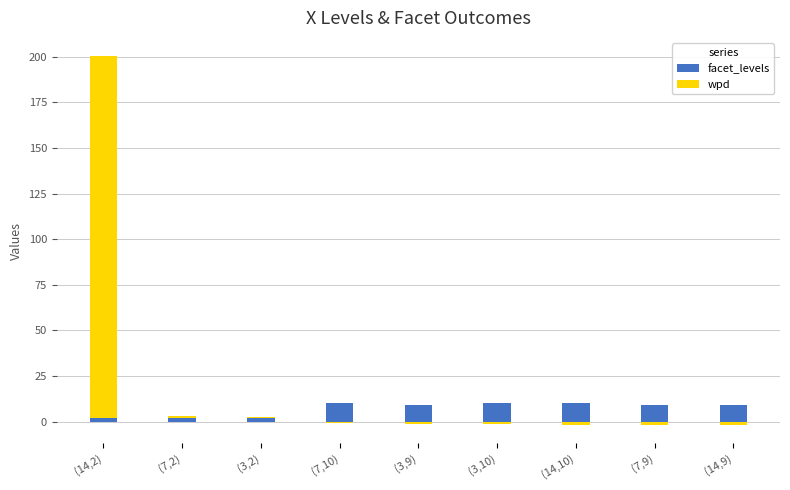

How many facet_levels values are between 2 and 10?

9